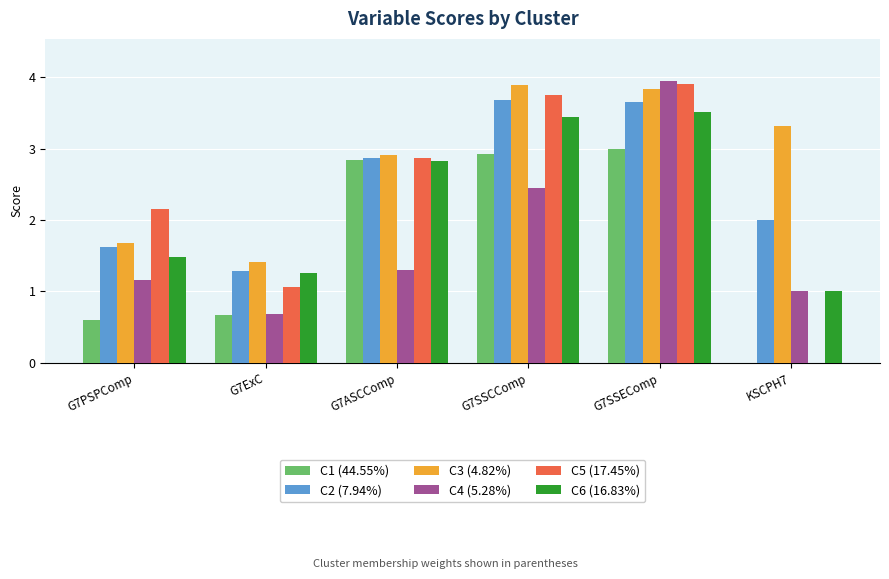

How many groups of bars are there?

6